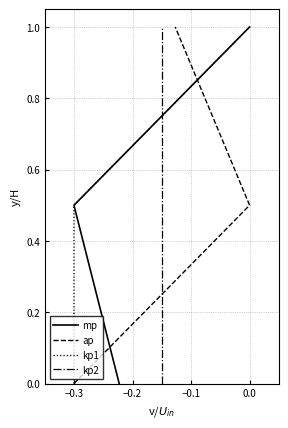

What is the difference between the maximum and second lowest values in the kp1 series?

0.5